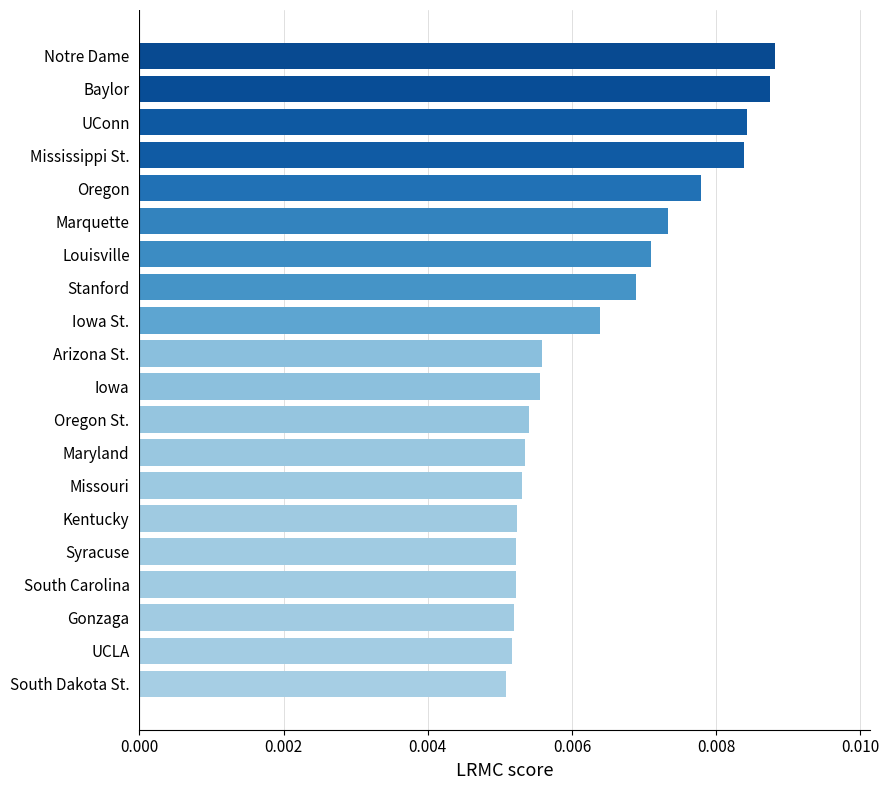

Does the chart contain stacked bars?

No